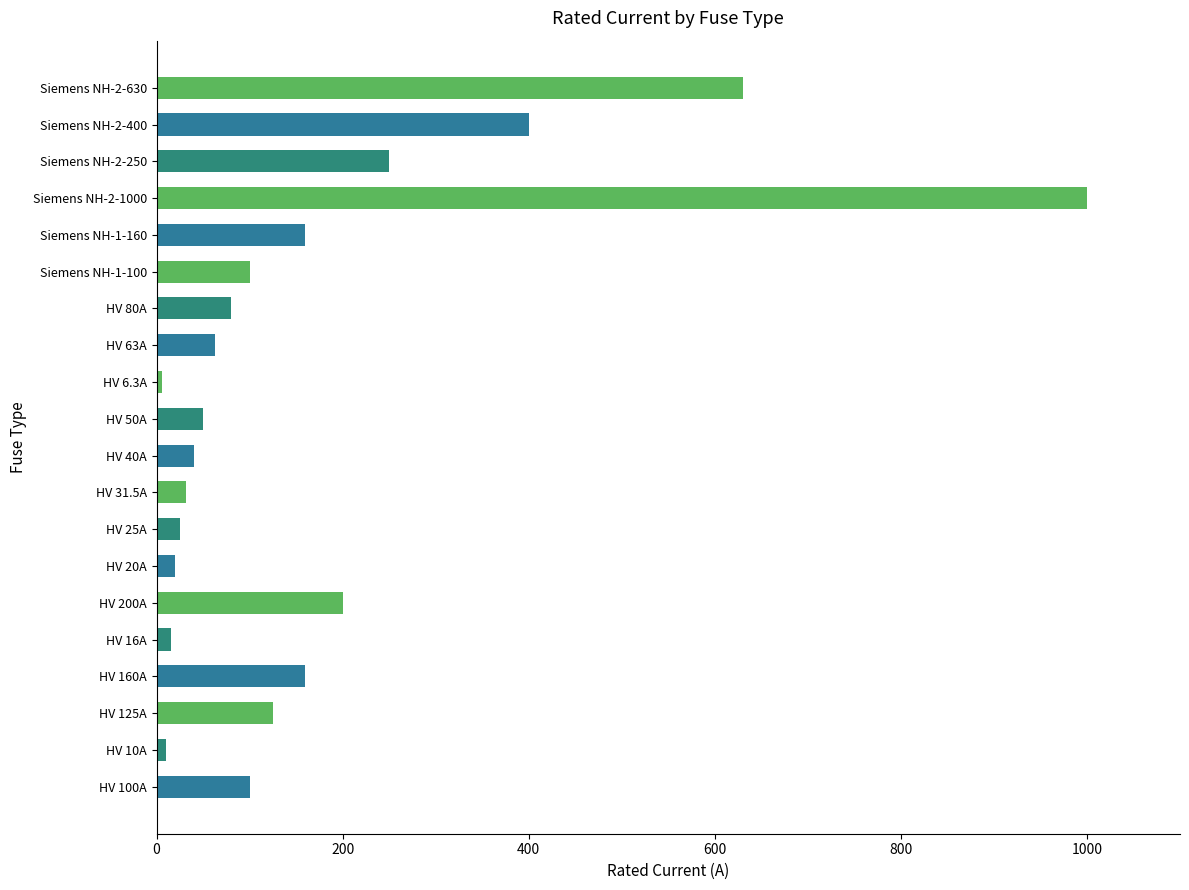

At which label is the value closest to 503?

Siemens NH-2-400